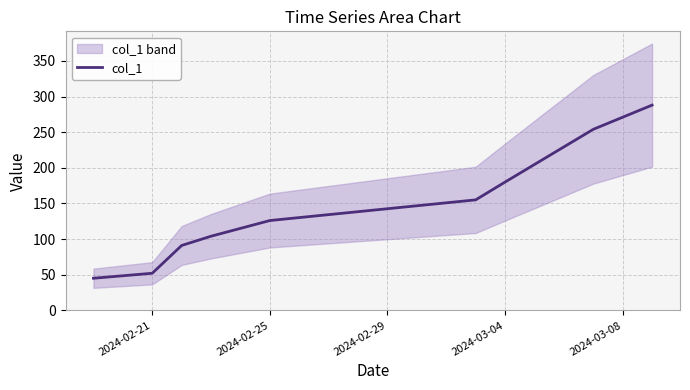

Is it true that col_1 equals 82 at 2024-02-21?

False